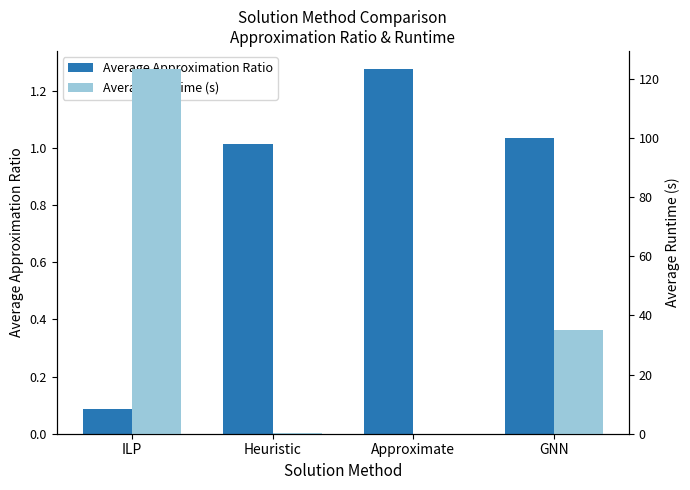

Where is Average Approximation Ratio nearest to the value 0?

ILP